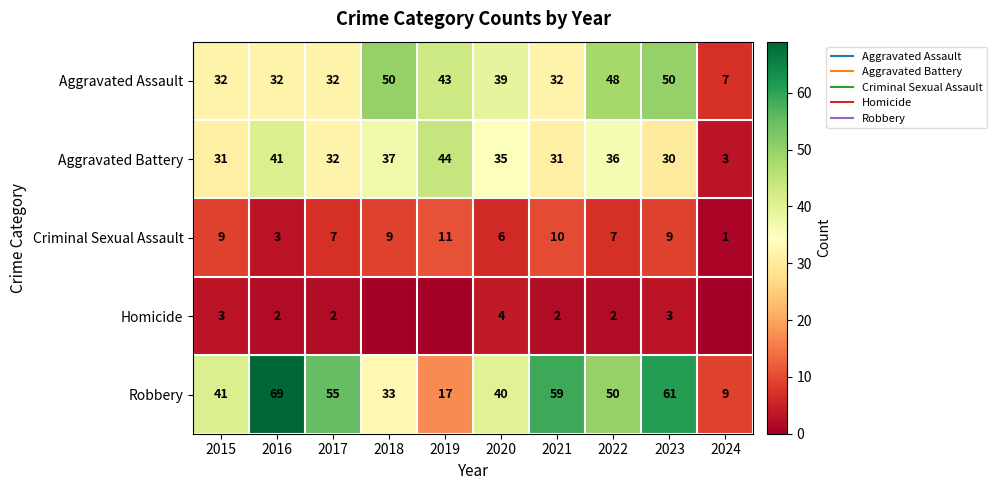

What is the total value across all series at 2022?

143